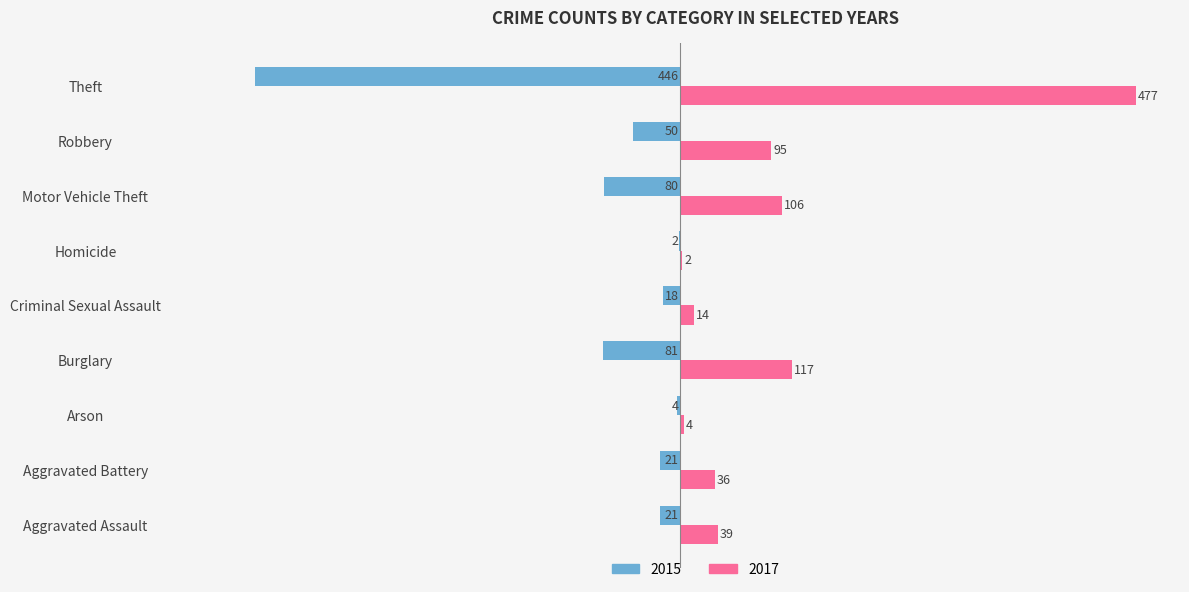

What is the sum of the 2015 values at Robbery and Motor Vehicle Theft?

-130